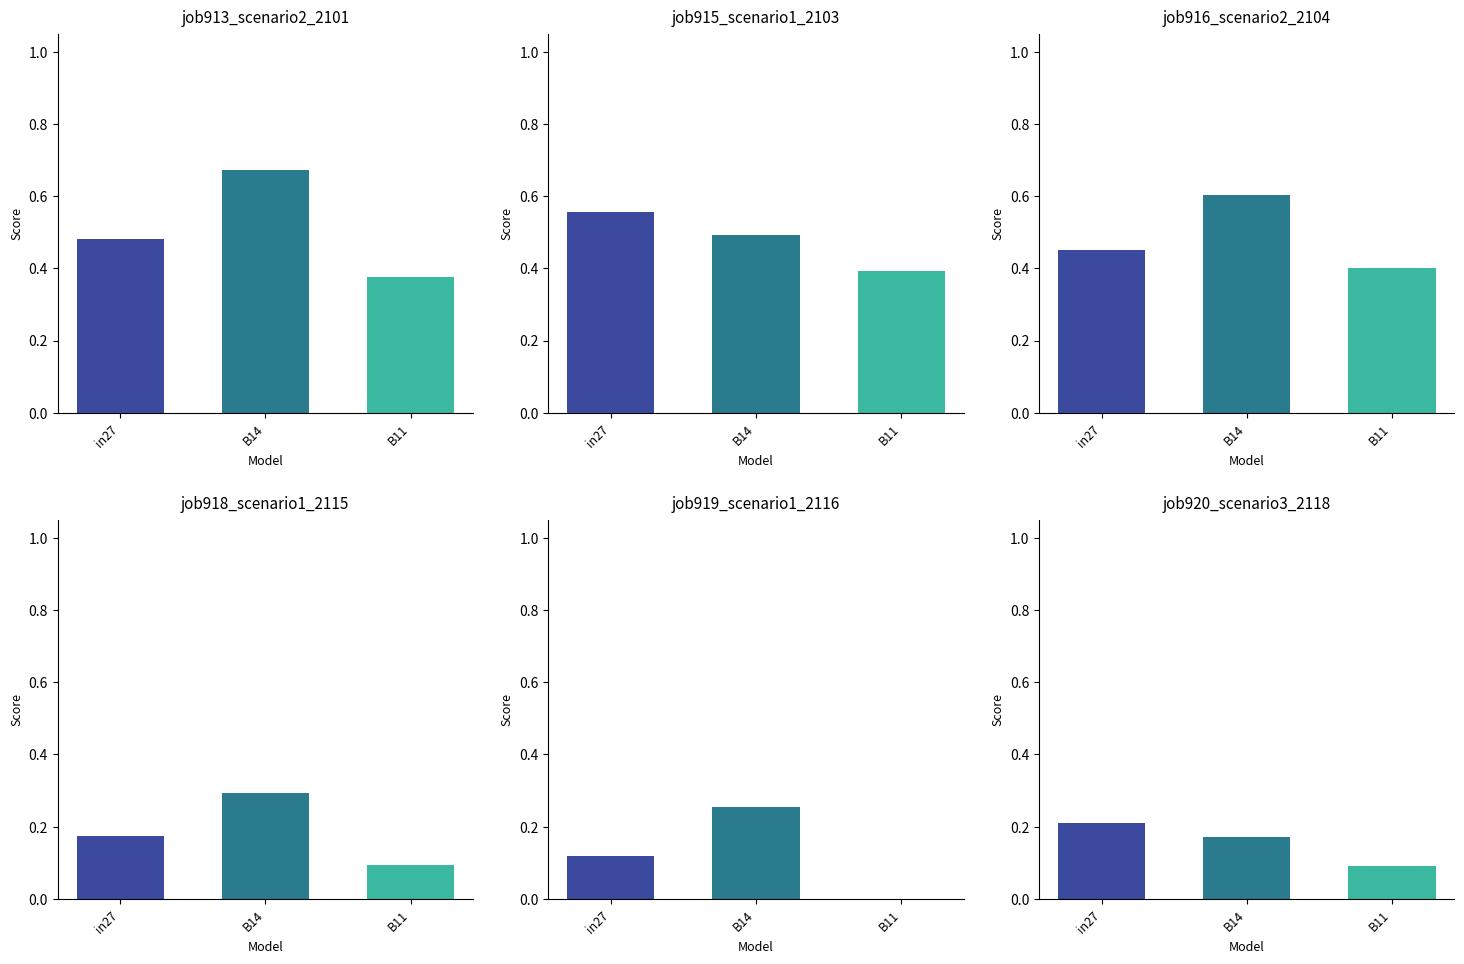

What position from the left is in27?

1